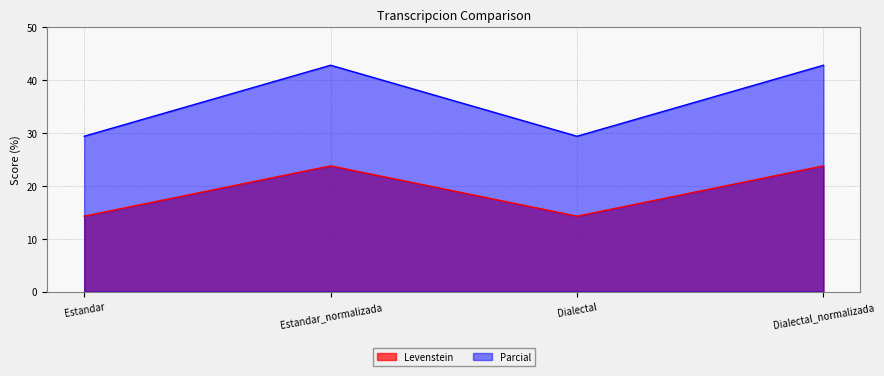

What is the minimum value for Parcial?

29.4